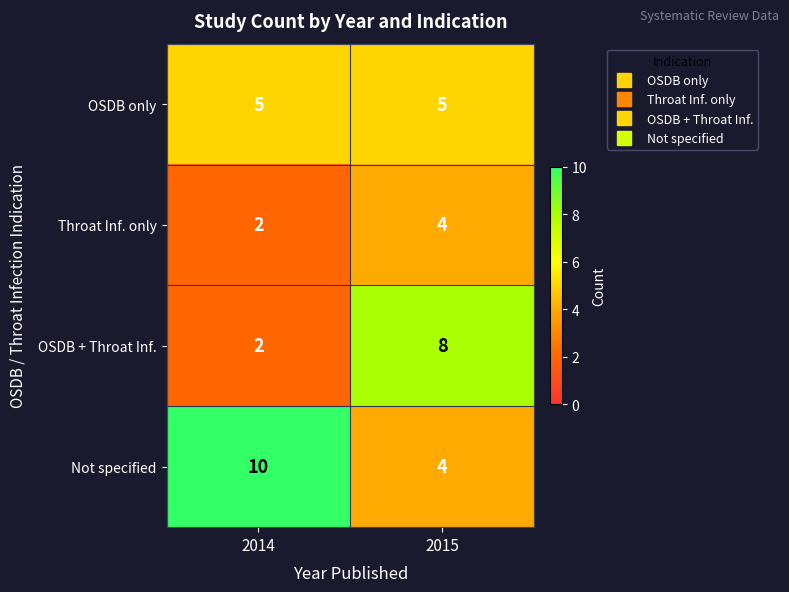

The OSDB only series shows 8 at 2014. True or false?

False